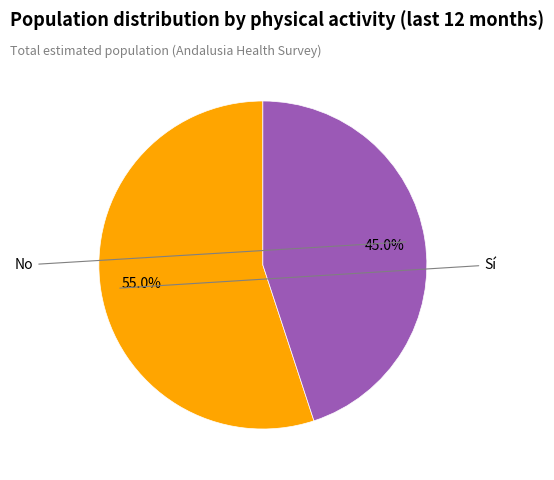

How many slices are in this pie chart?

2